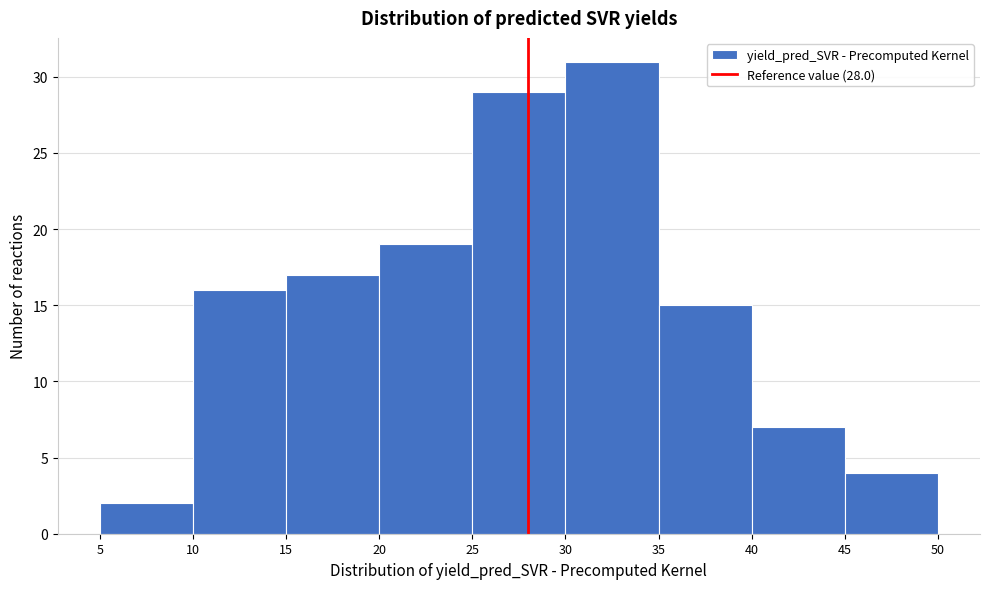

Over which range of the x-axis is the bar tallest?

30 to 35